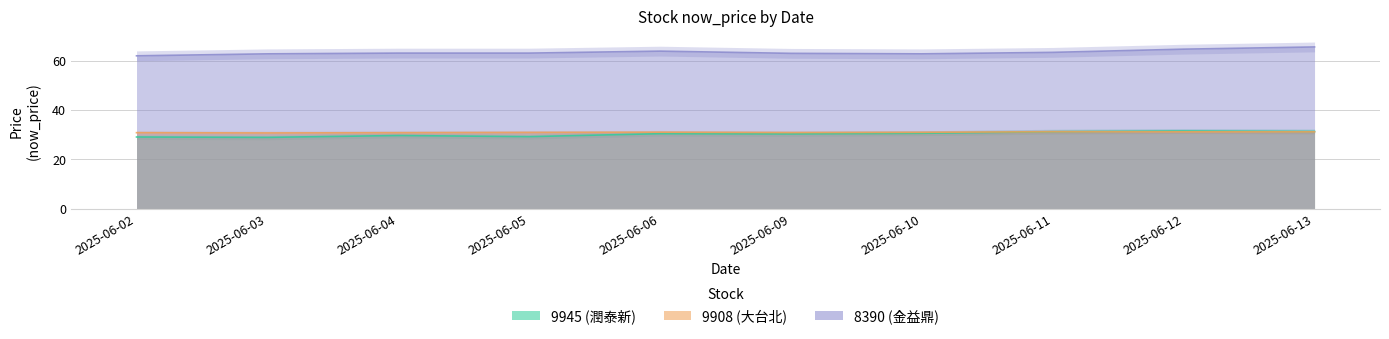

How many values in the 9945 (潤泰新) series are below 30?

4